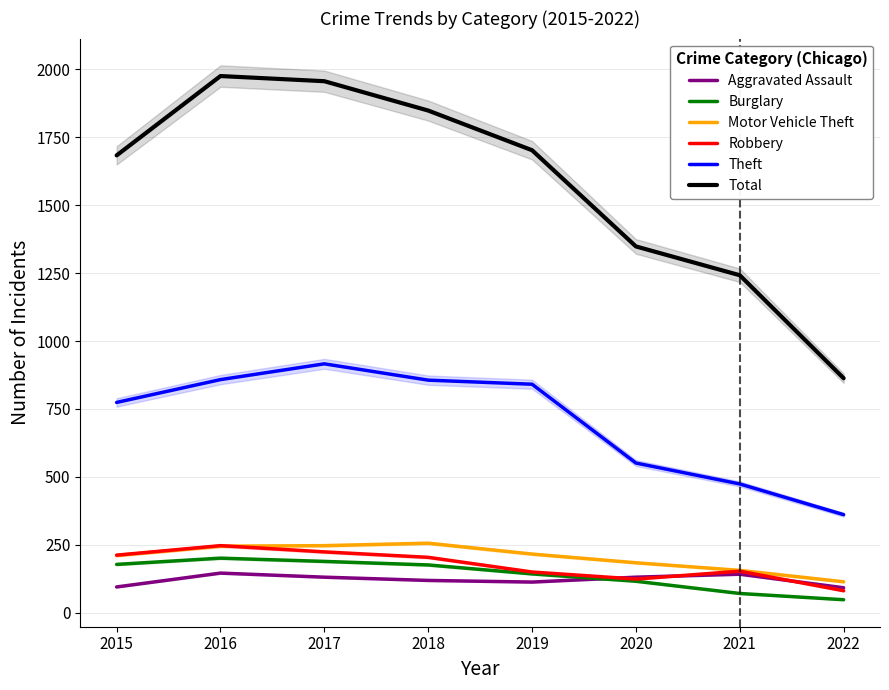

What is the sum of all Robbery values?

1395